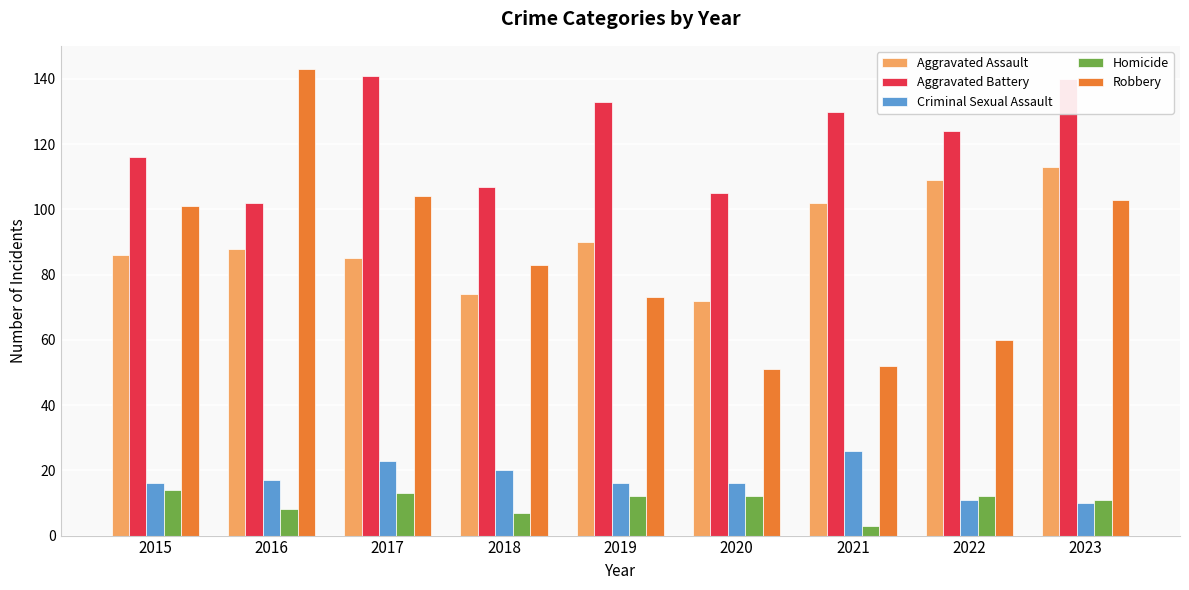

Rank the series by their maximum value, from highest to lowest.

Robbery, Aggravated Battery, Aggravated Assault, Criminal Sexual Assault, Homicide